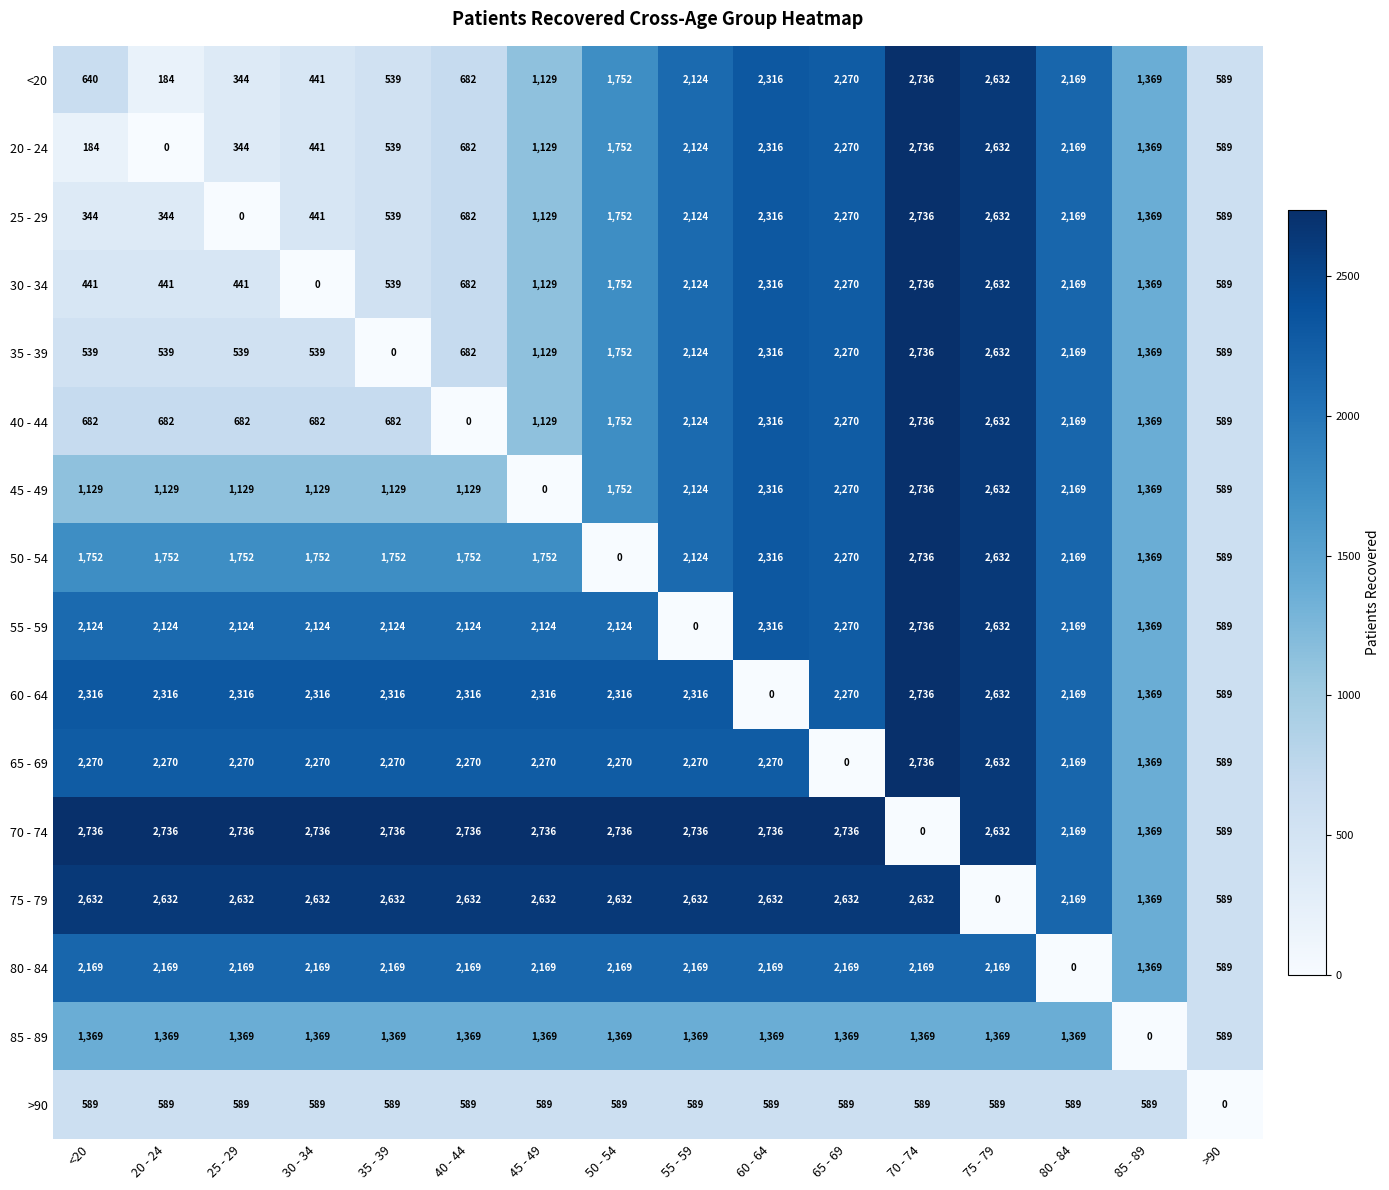

What is the difference between the highest and lowest values at 40 - 44?

2736